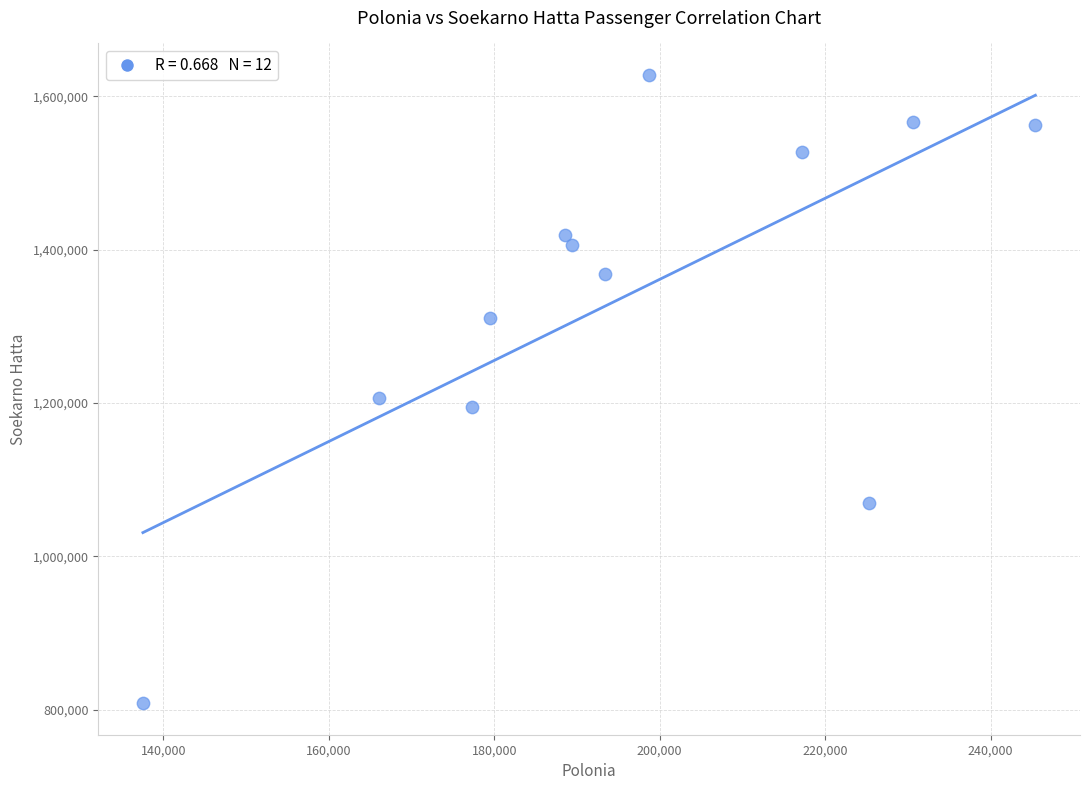

What is the average X value?

195763